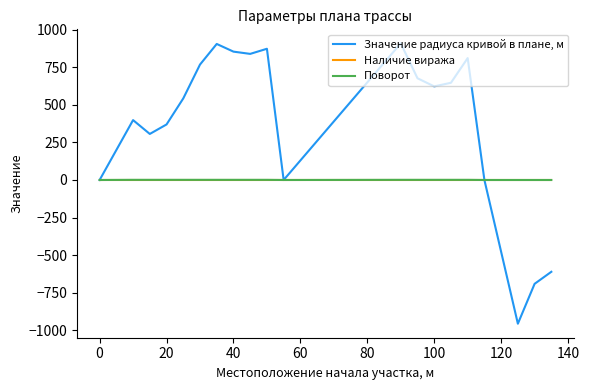

Which series has the widest spread of values?

Значение радиуса кривой в плане, м